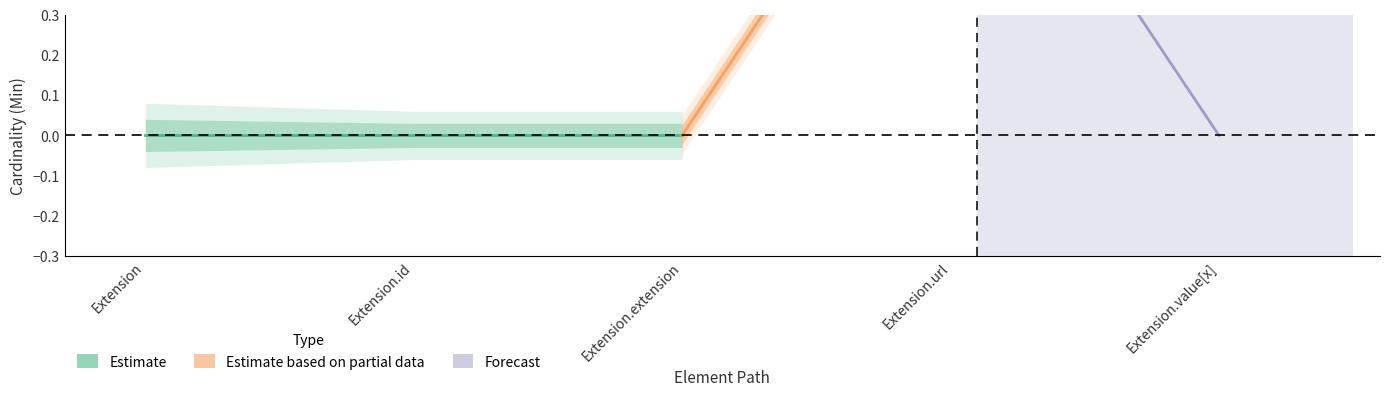

How many values in Base Min are above zero?

1